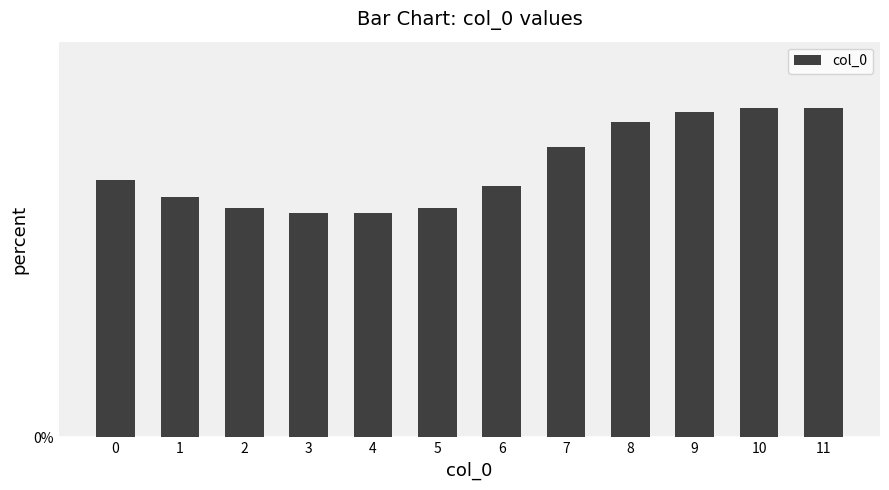

Does the chart contain any negative values?

No